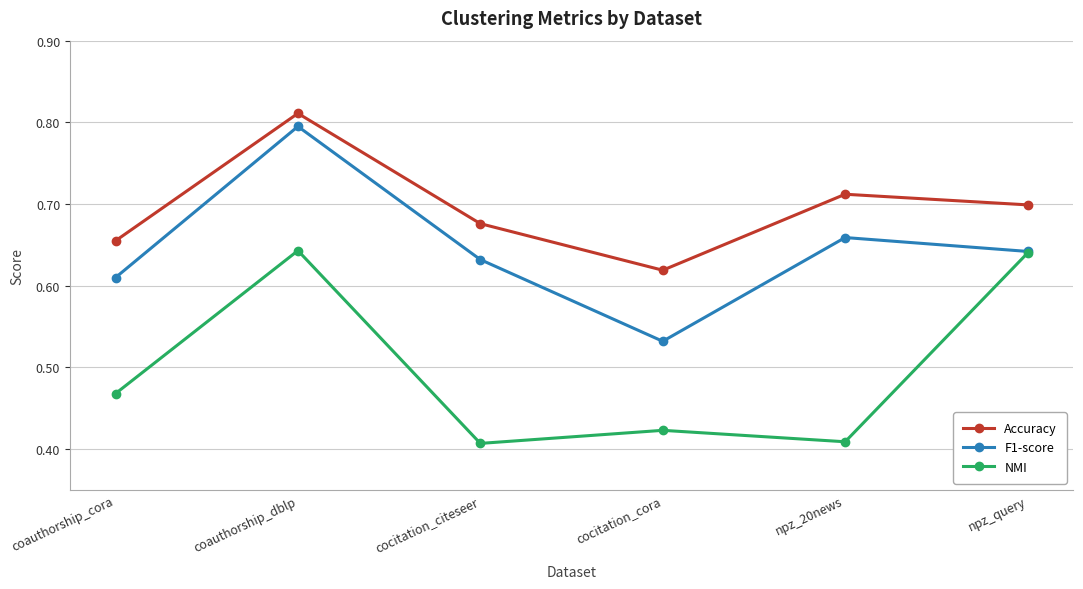

Count the number of categories in the chart.

6